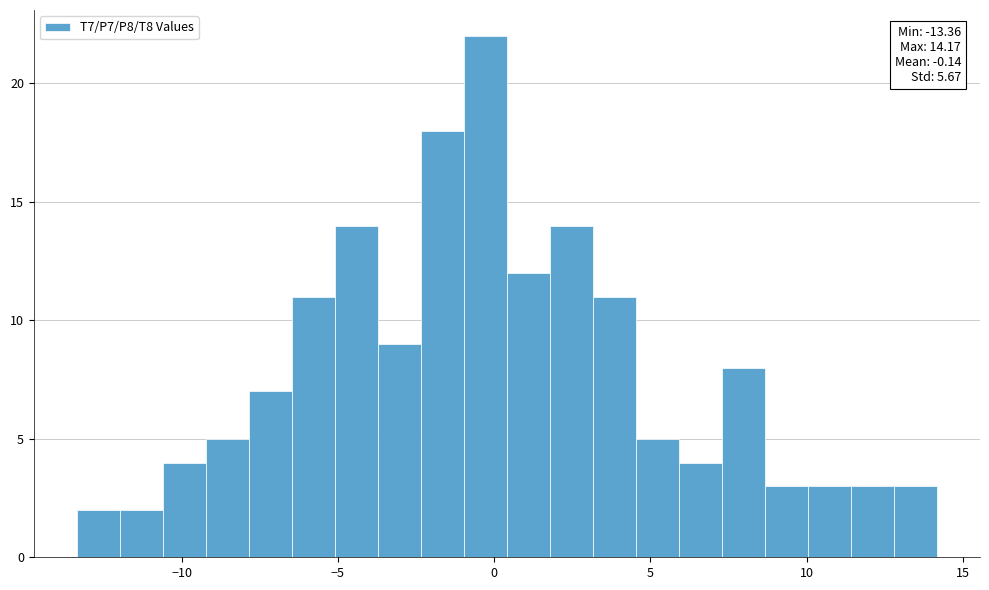

Around what value on the x-axis is the tallest bar? Give the approximate position of its centre, as read against the axis.

-0.5